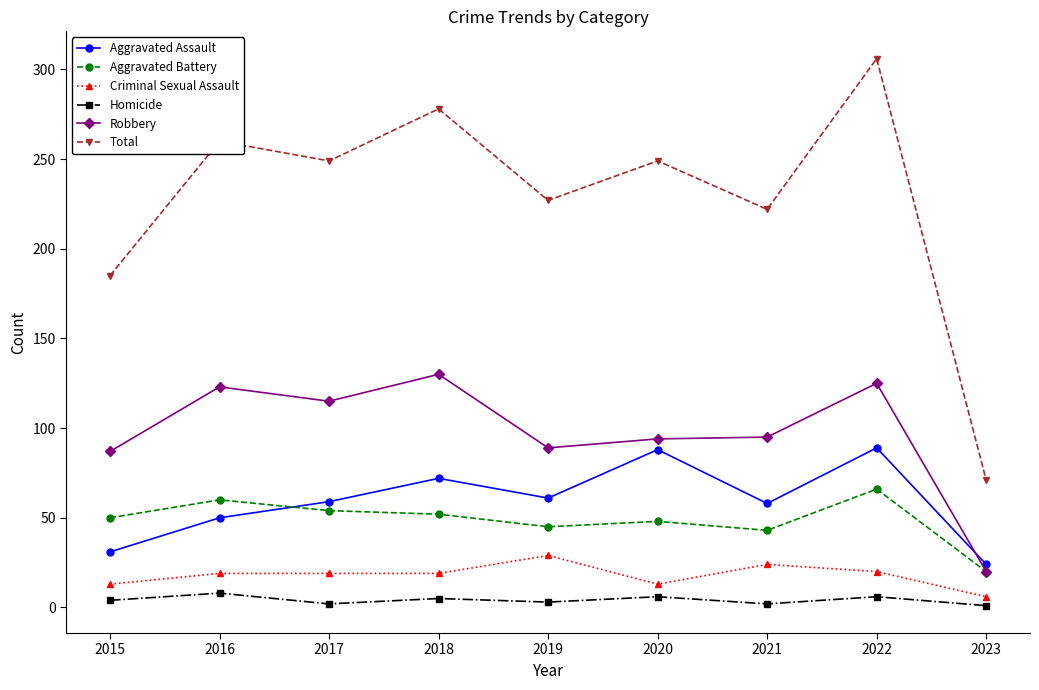

List the series in order of their peak value, highest first.

Total, Robbery, Aggravated Assault, Aggravated Battery, Criminal Sexual Assault, Homicide